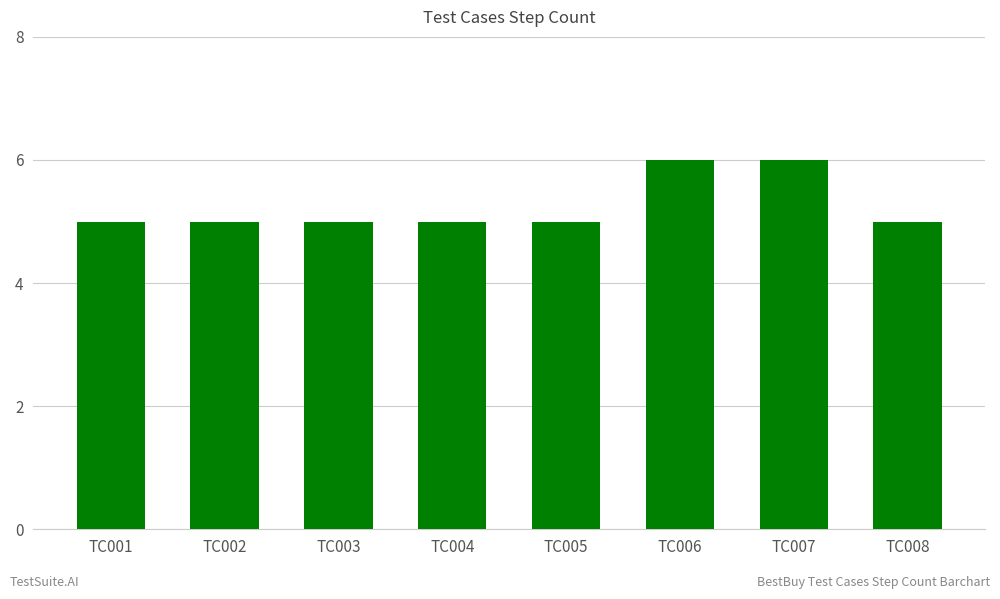

What is the greatest value displayed?

6